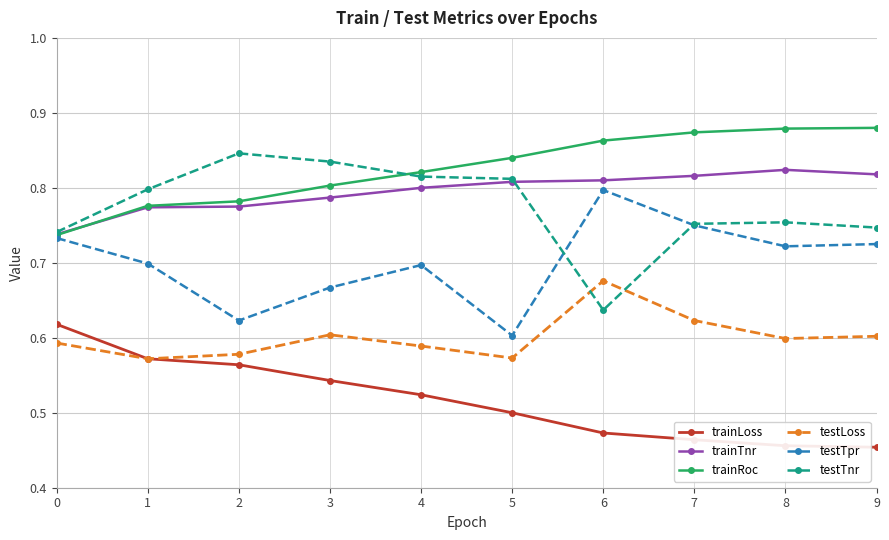

Which series has the widest spread of values?

testTnr